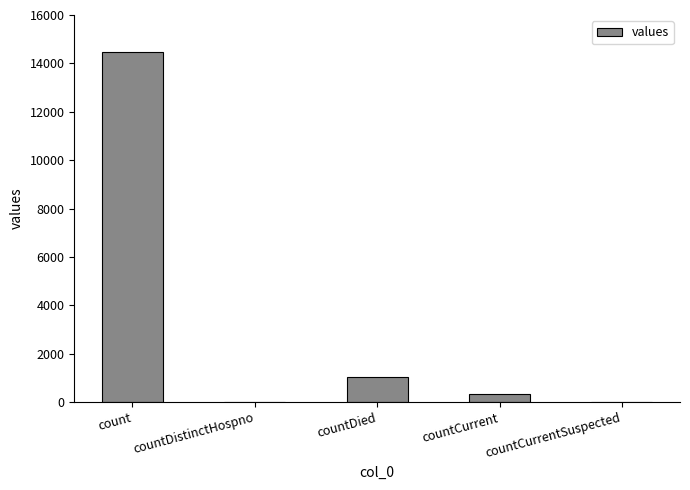

How many data points does each series have?

5